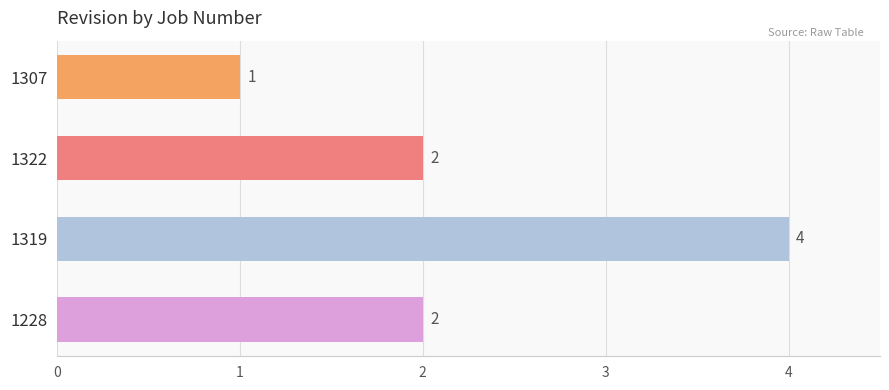

How many values are between 2 and 4?

3